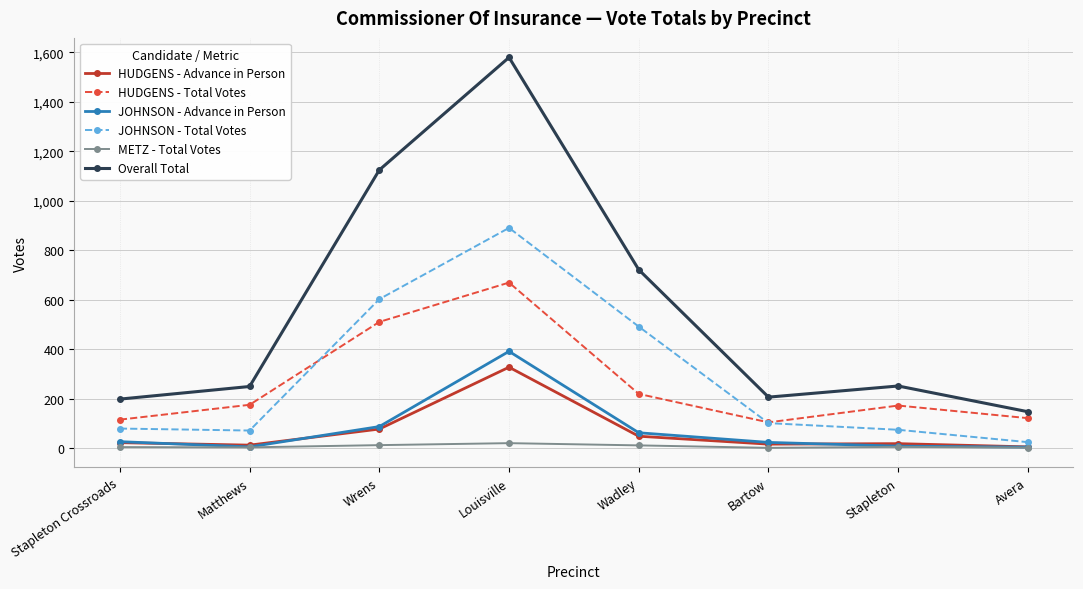

In HUDGENS - Advance in Person, how many points are higher than both neighbors (excluding endpoints)?

2